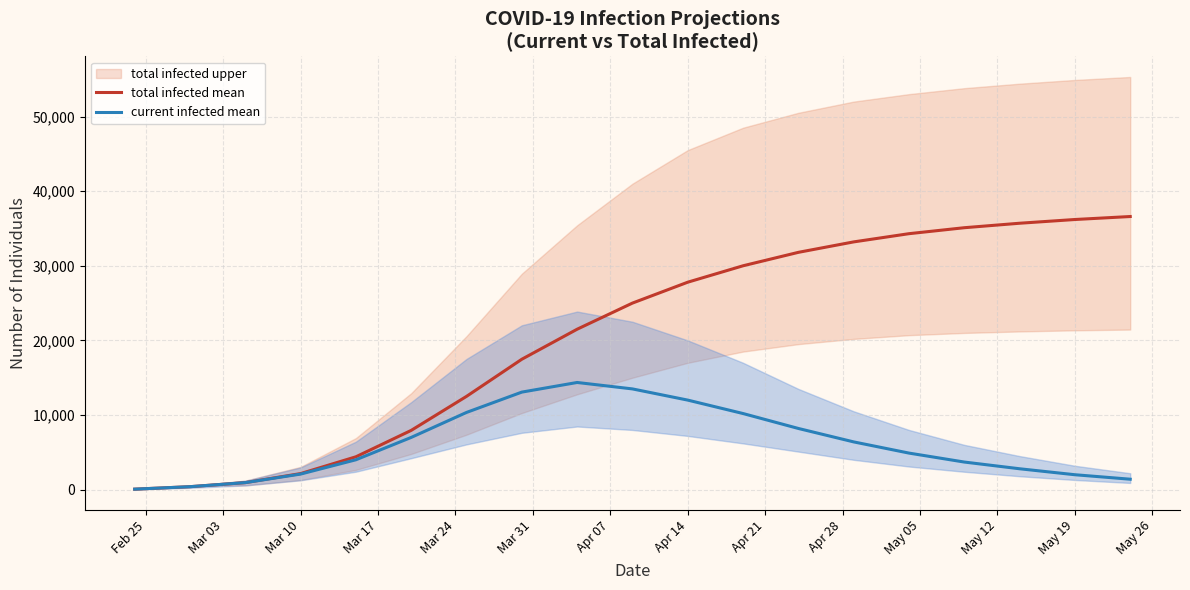

True or false: predicted_total_infected_mean has a value of 20535 at Apr 07.

False